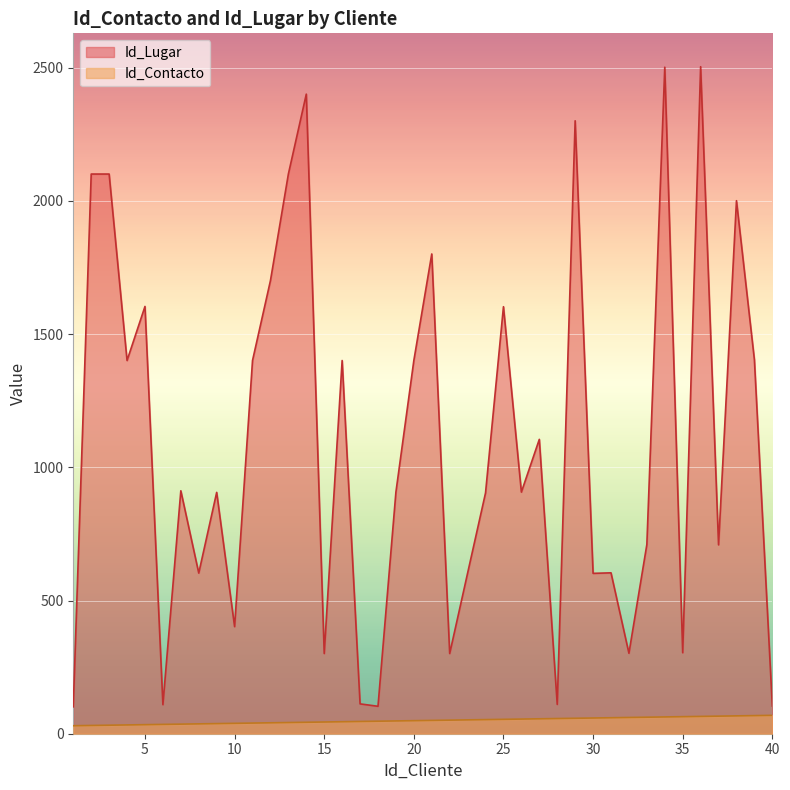

What is the difference between the Id_Lugar values at 8 and 32?

301